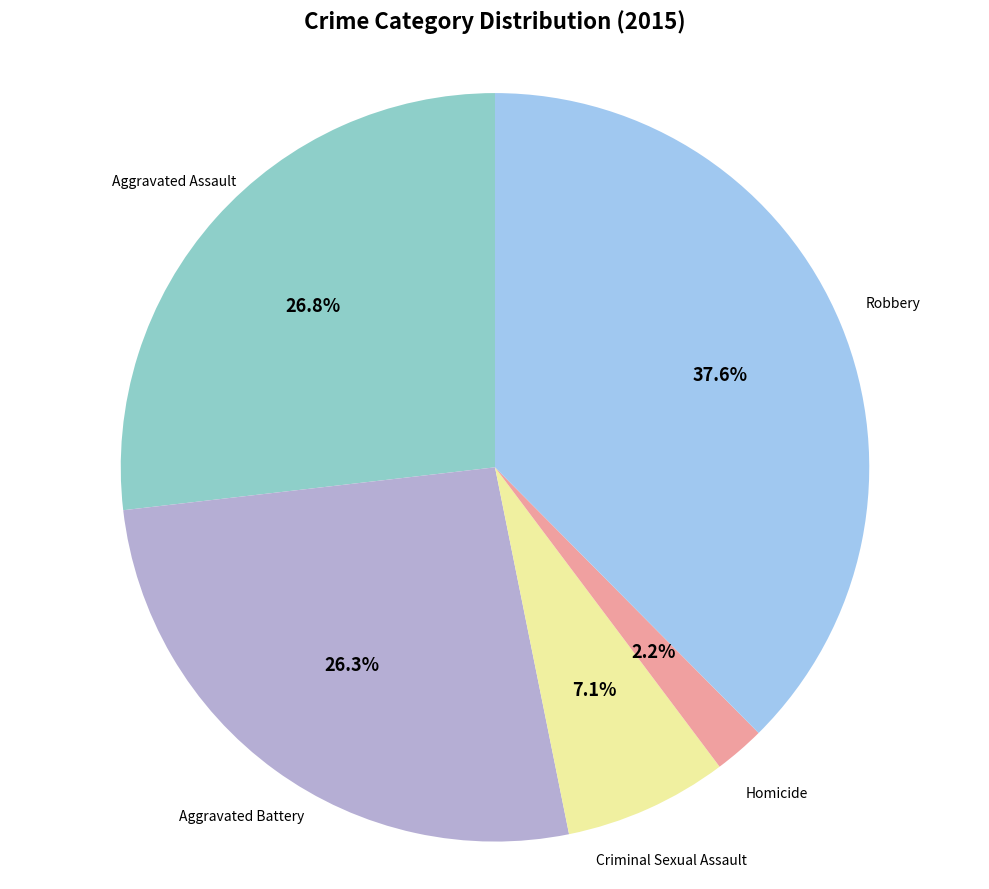

Is there any slice that represents more than half of the pie?

No